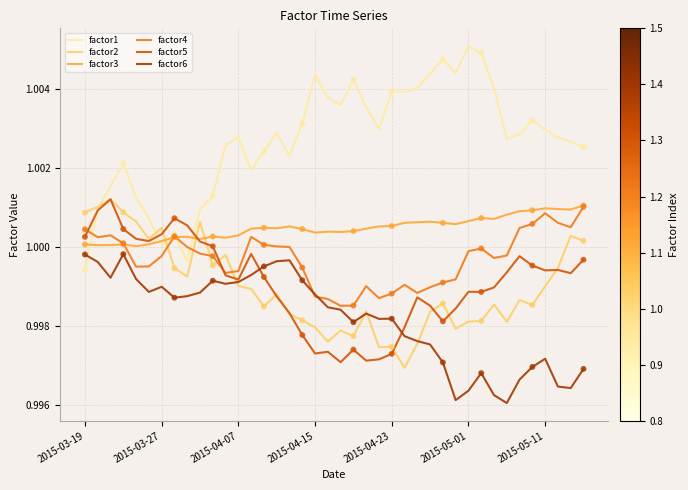

Which series has the largest total across all categories?

factor1